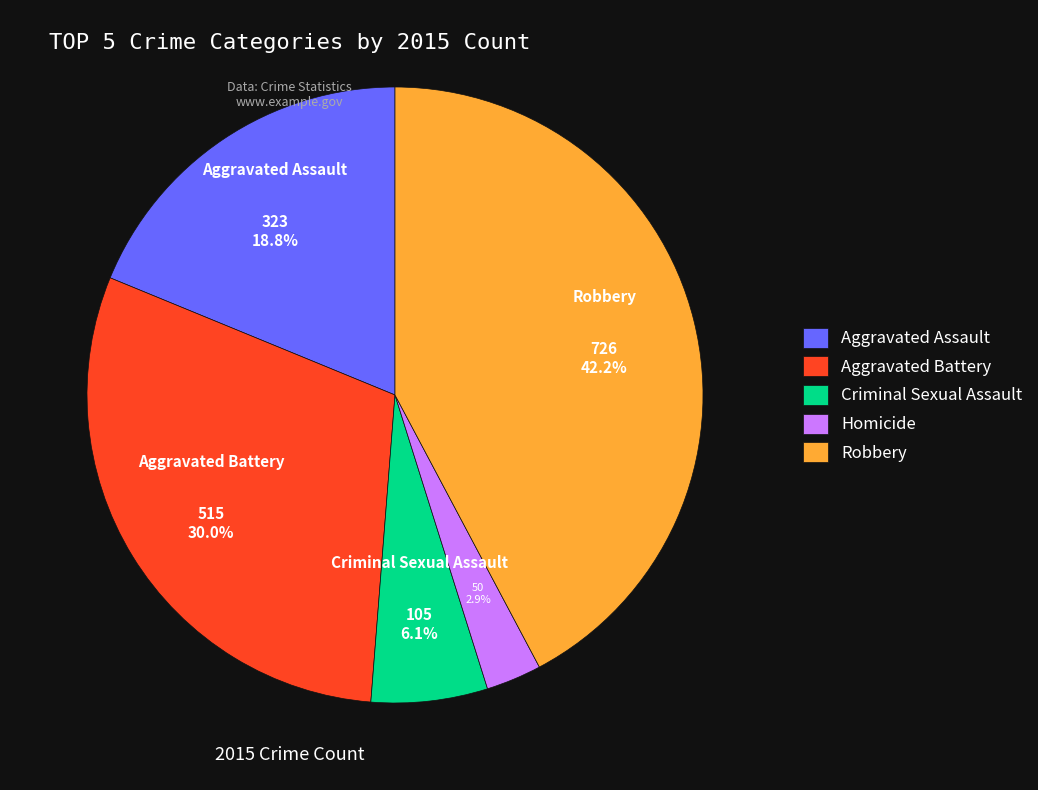

What is the smallest slice in the pie chart?

Homicide